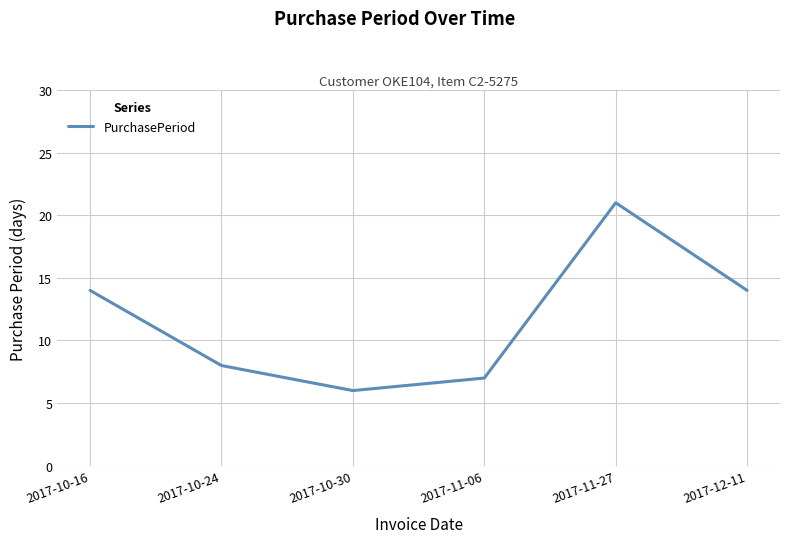

What value does the data have at 2017-12-11, to the nearest 10?

10